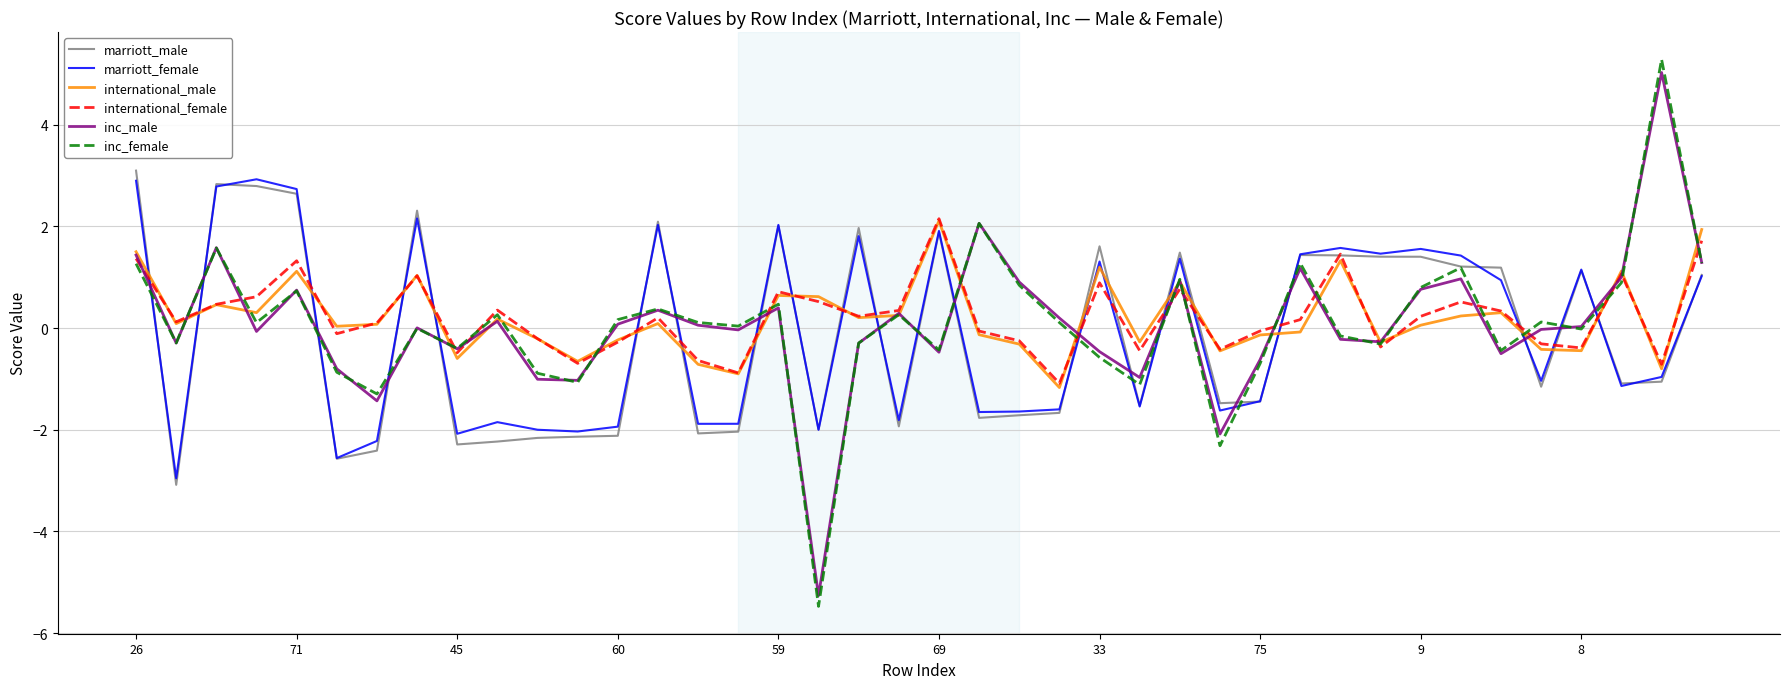

Which series has the widest spread of values?

inc_female